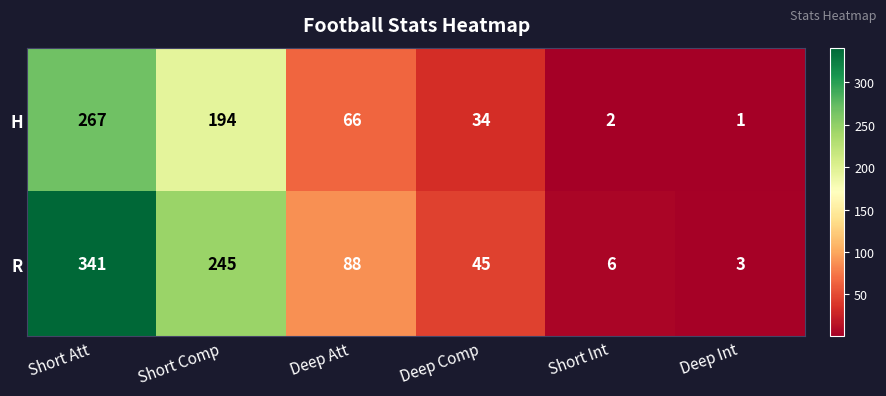

At which label does H first exceed 66?

Short Att